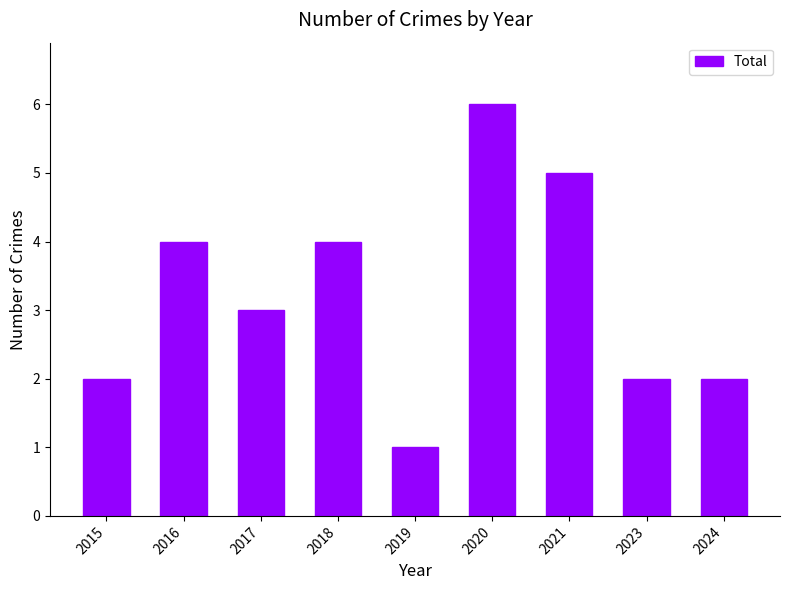

Reading left to right, extract all data points from this chart.

2015=2	2016=4	2017=3	2018=4	2019=1	2020=6	2021=5	2023=2	2024=2